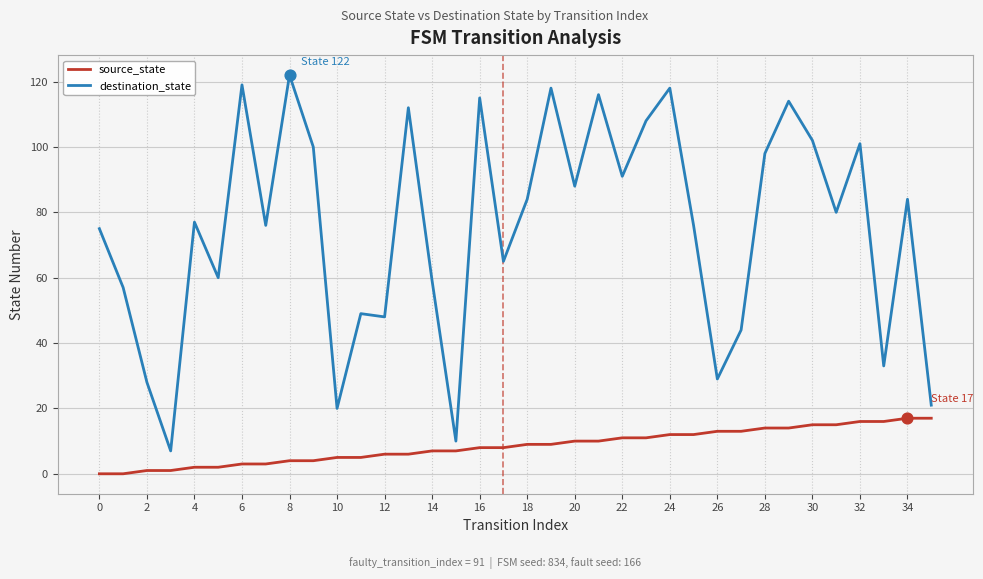

Which series has the largest range (max minus min)?

destination_state